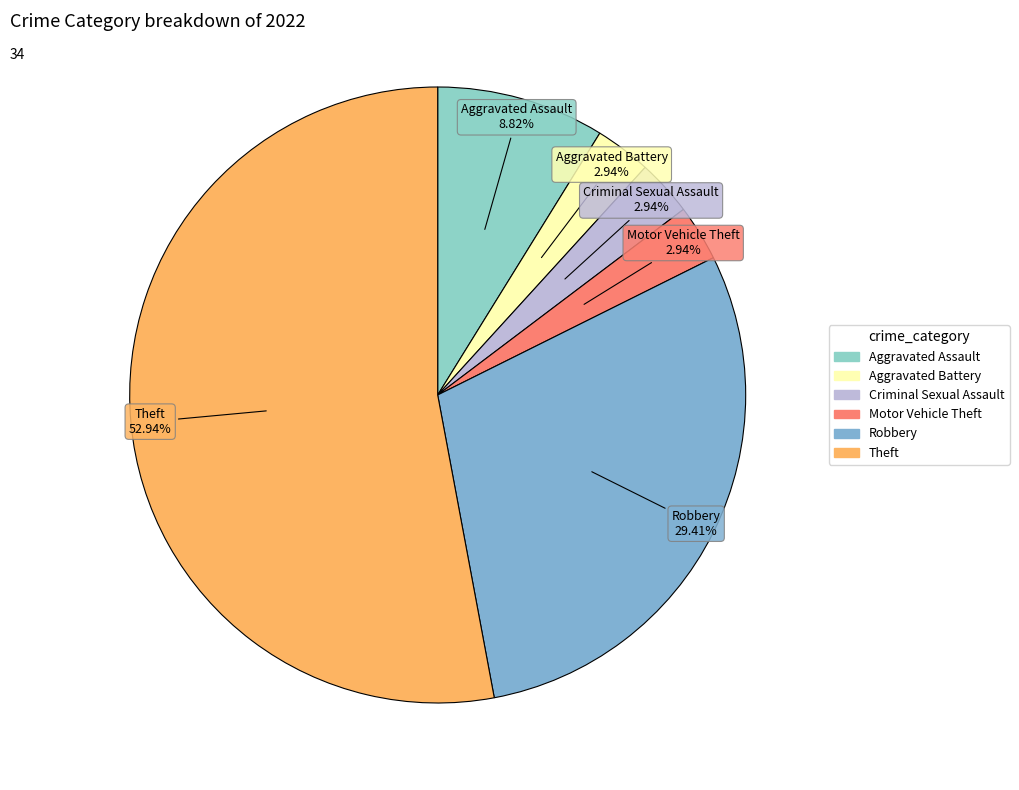

True or false: Criminal Sexual Assault accounts for 17% of the total.

False